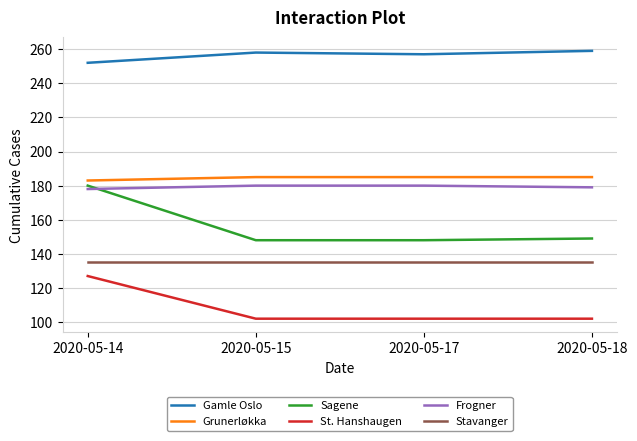

What is the difference between the highest and lowest values at 2020-05-17?

155